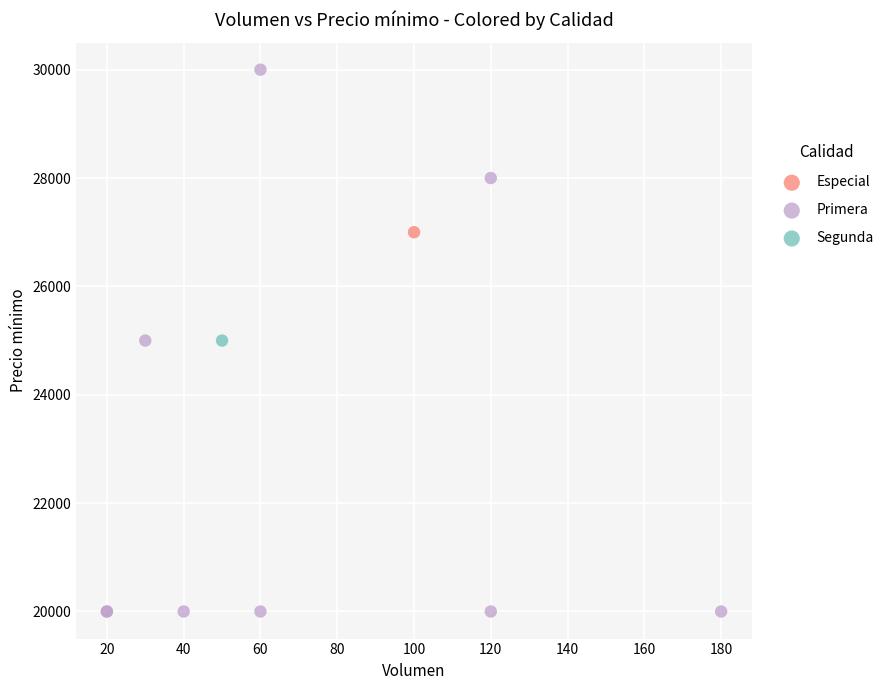

What are all the series names shown in the legend?

Especial, Primera, Segunda